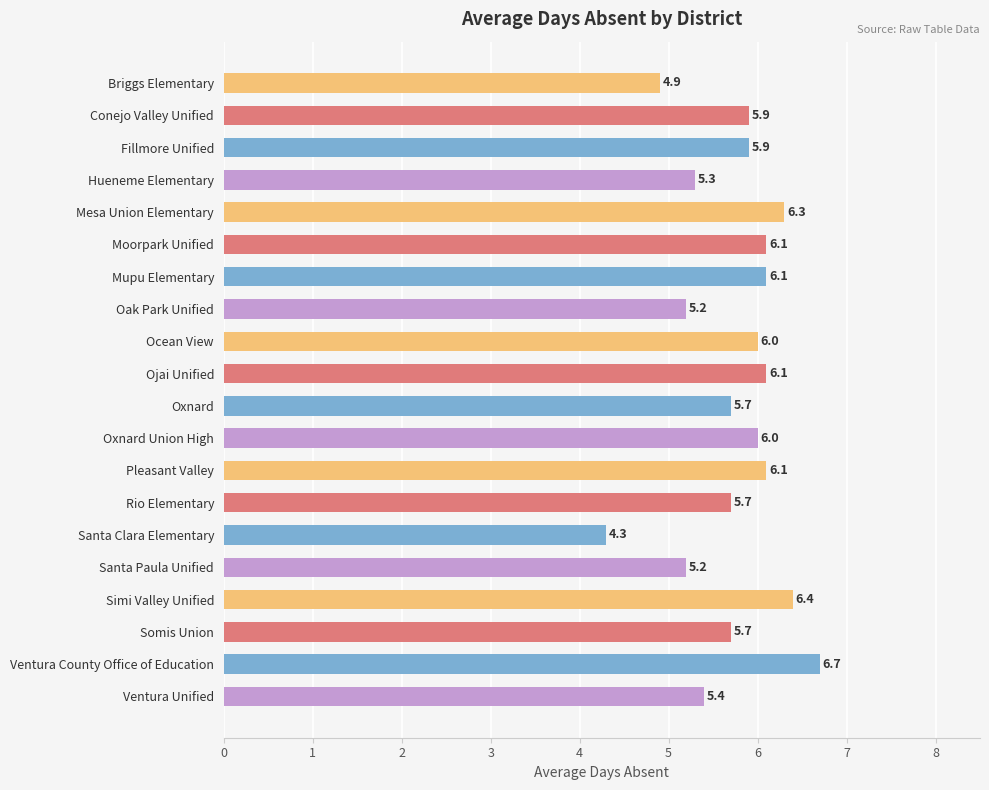

What is the greatest value displayed?

6.7